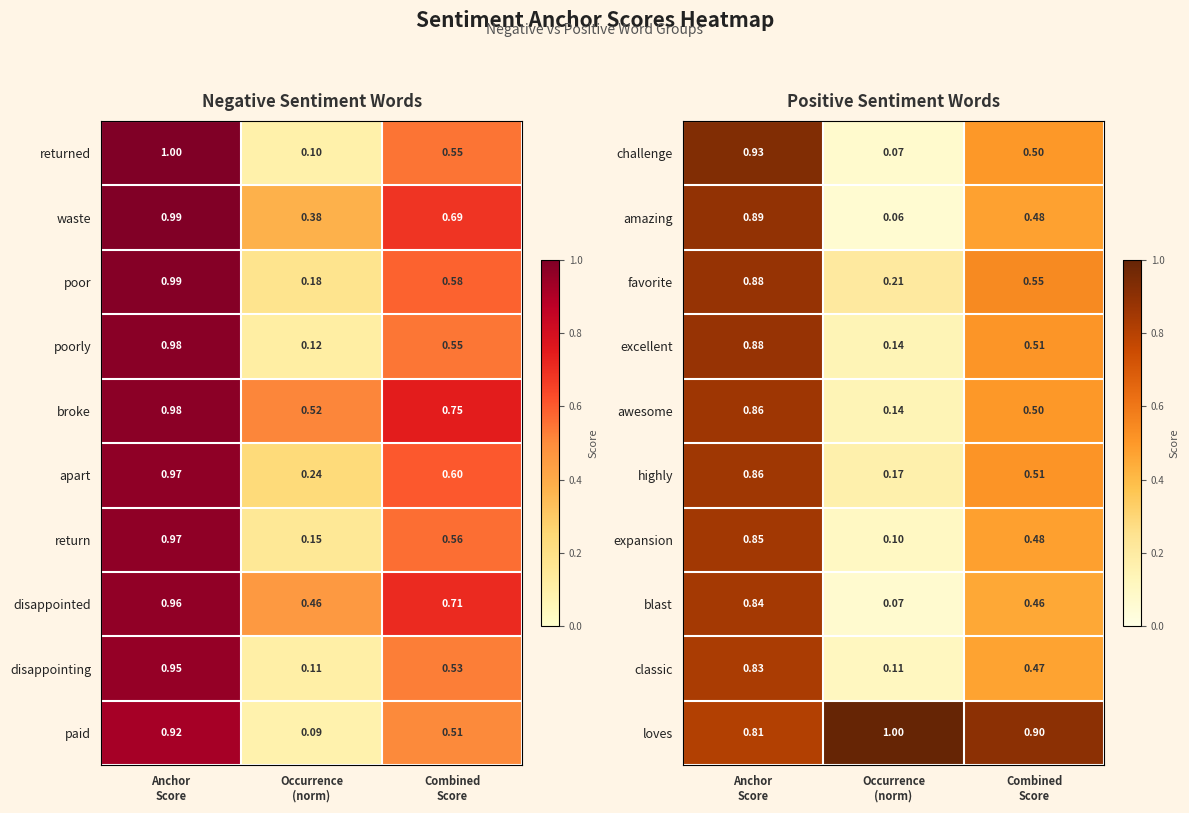

True or false: favorite has a value of 0.9 at Combined Score.

False